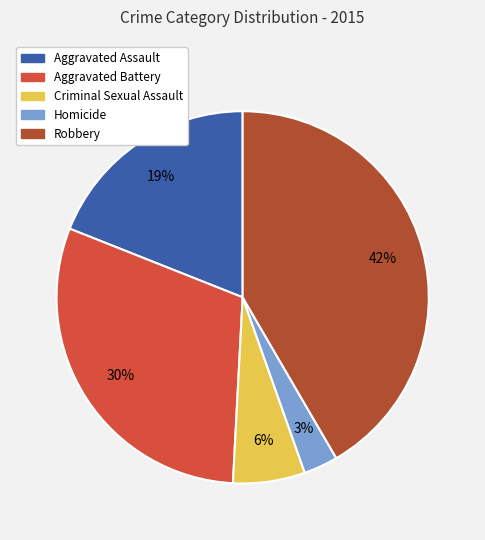

Which slice is the largest?

Robbery